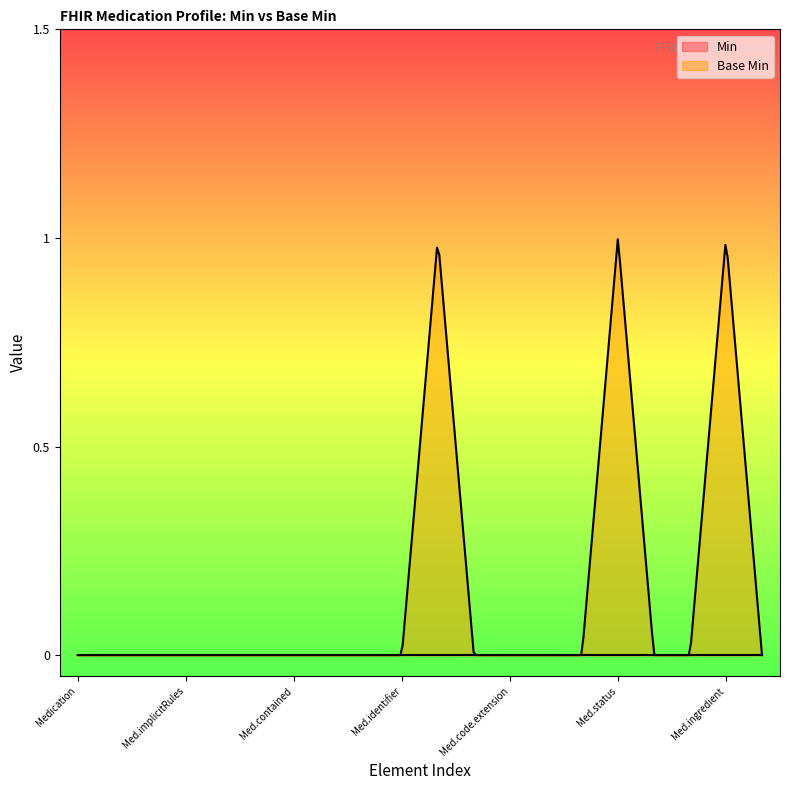

How many lines are shown in the chart?

2